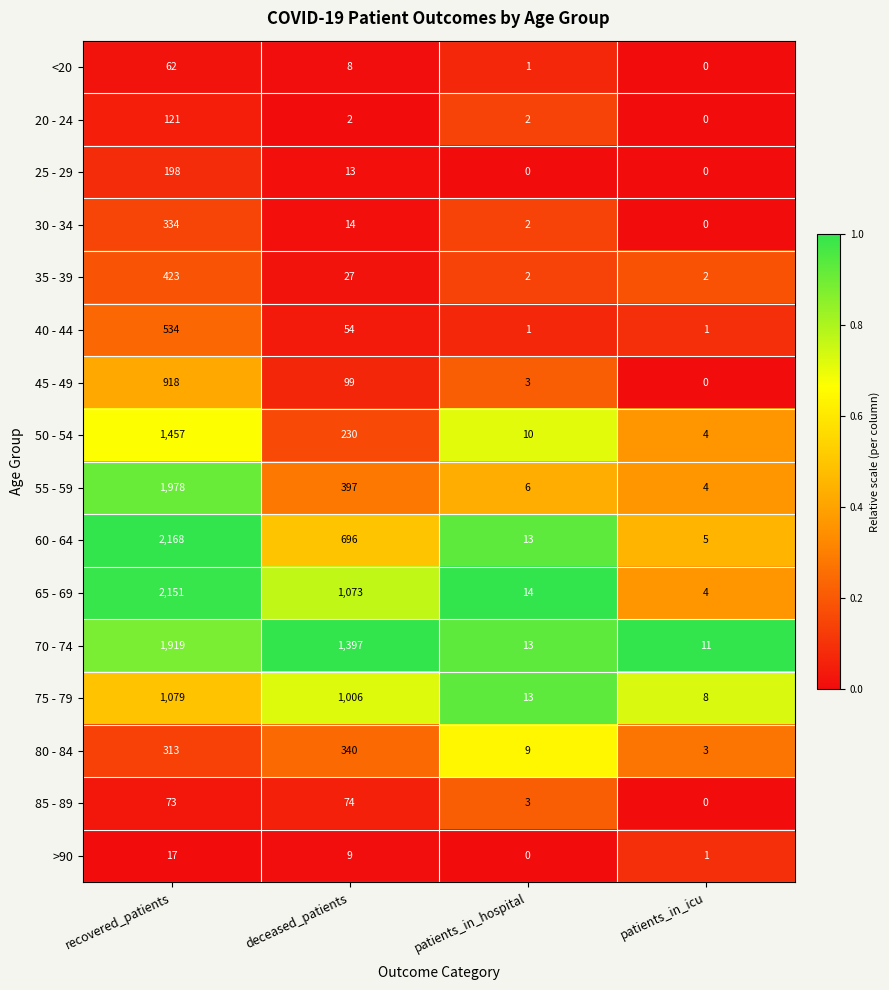

The value of 40 - 44 at recovered_patients is 534. True or false?

True